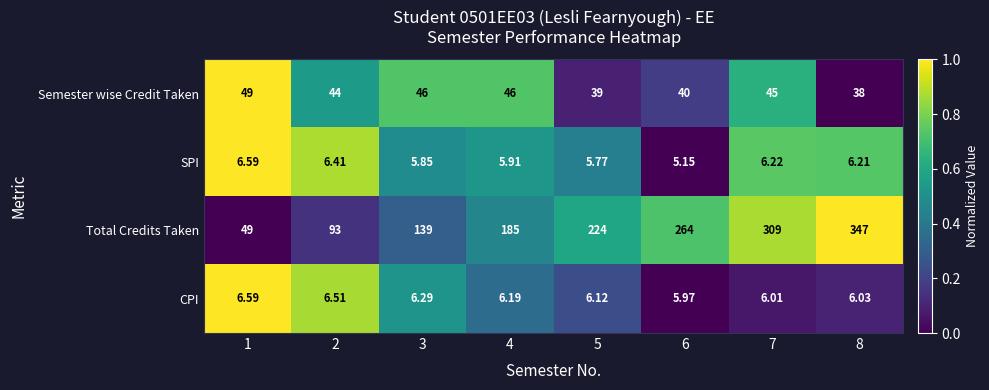

How many series are shown in this chart?

4